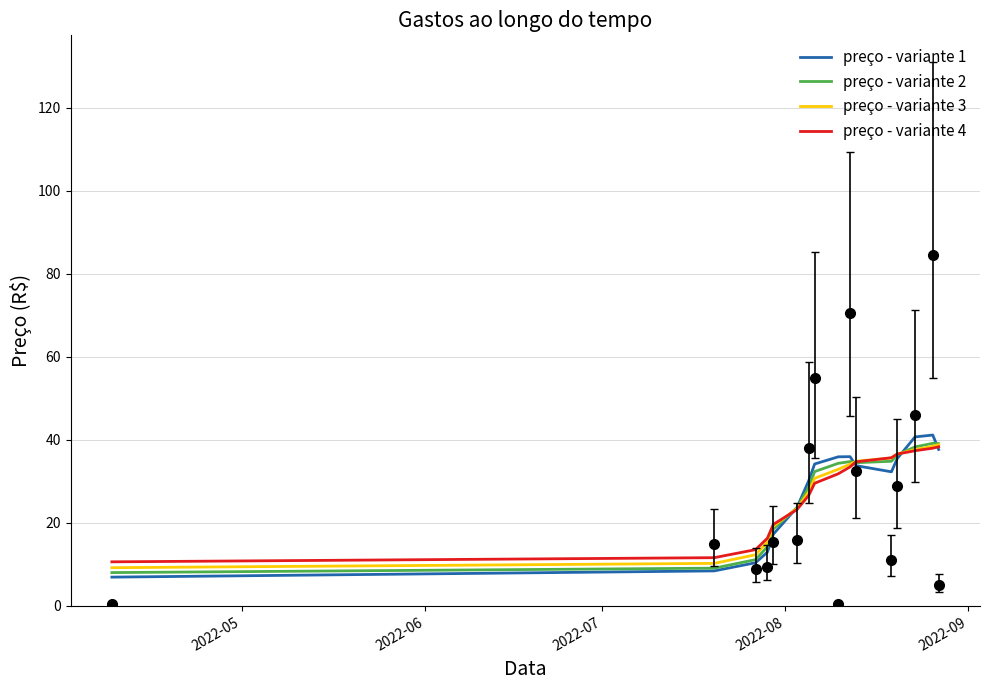

Reading left to right, list all the values displayed in this chart.

preço - variante 1: 7.0	8.4	10.4	13.0	17.3	23.7	30.2	34.2	35.9	36.0	33.8	32.3	35.6	40.7	41.2	37.7
preço - variante 2: 8.0	9.1	11.2	14.3	18.6	23.7	28.6	32.4	34.4	34.8	34.5	34.9	36.4	38.3	39.2	39.1
preço - variante 3: 9.2	10.3	12.3	15.4	19.2	23.5	27.5	30.8	32.9	34.2	34.9	35.6	36.6	37.7	38.5	38.9
preço - variante 4: 10.6	11.6	13.6	16.3	19.7	23.2	26.6	29.6	31.9	33.5	34.7	35.7	36.6	37.4	38.0	38.4